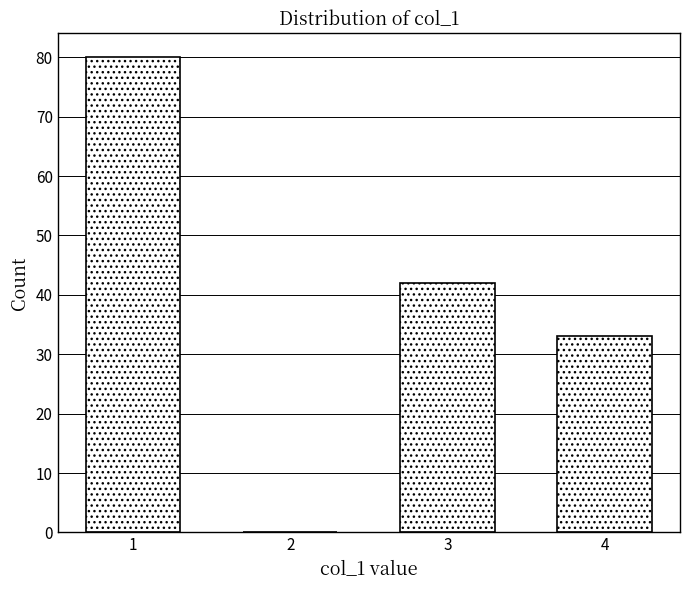

Reading left to right, extract all data points from this chart.

1=80	2=0	3=42	4=33